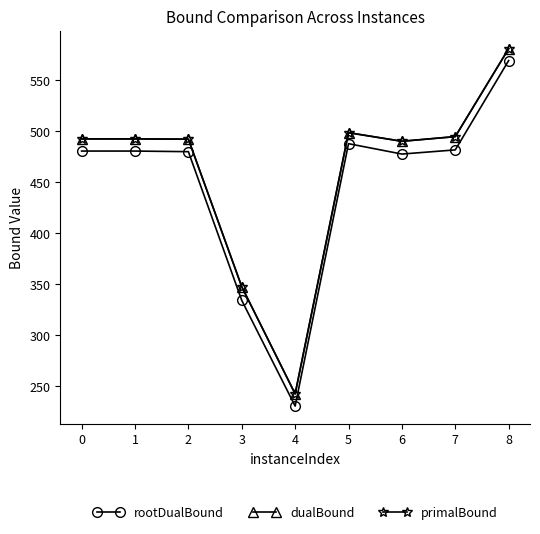

Count the number of categories in the chart.

9